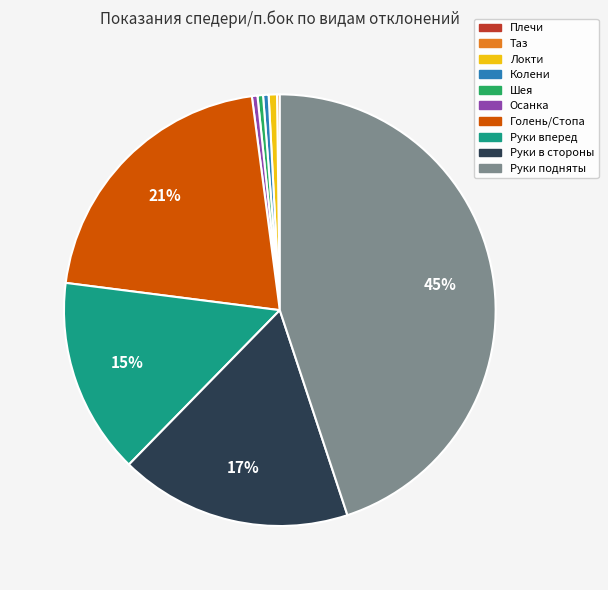

What percentage is the Руки вперед slice, to the nearest percent?

15%